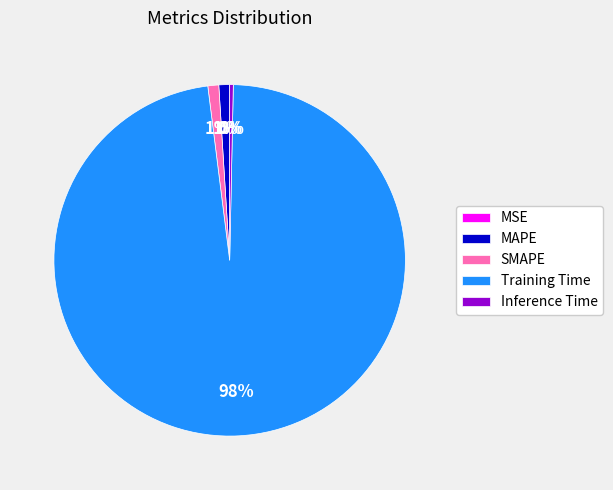

Is the sum of Inference Time and MAPE greater than half?

No